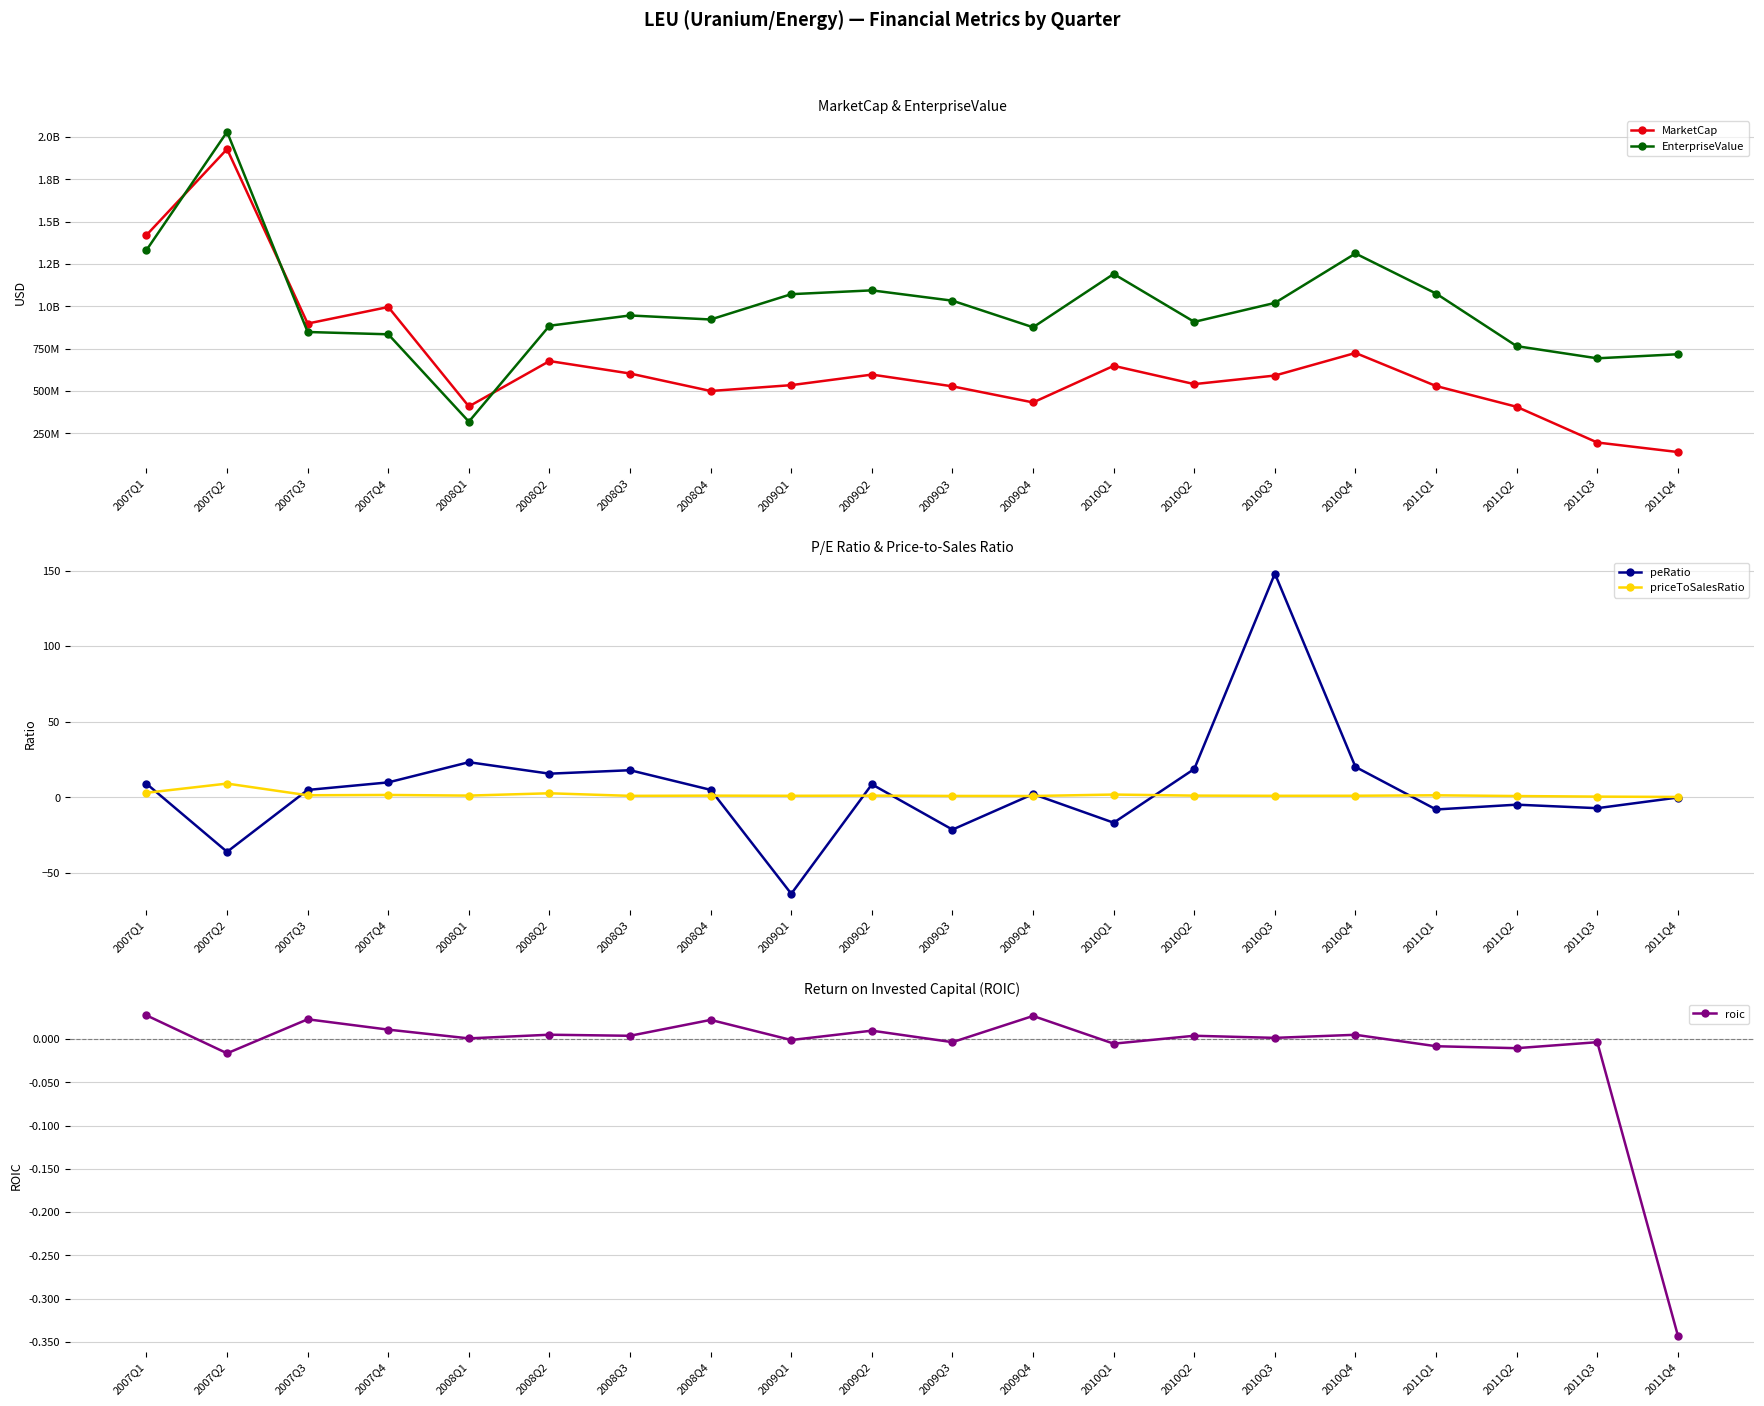

What is the difference between the maximum and second lowest values in the EnterpriseValue series?

1336984662.7